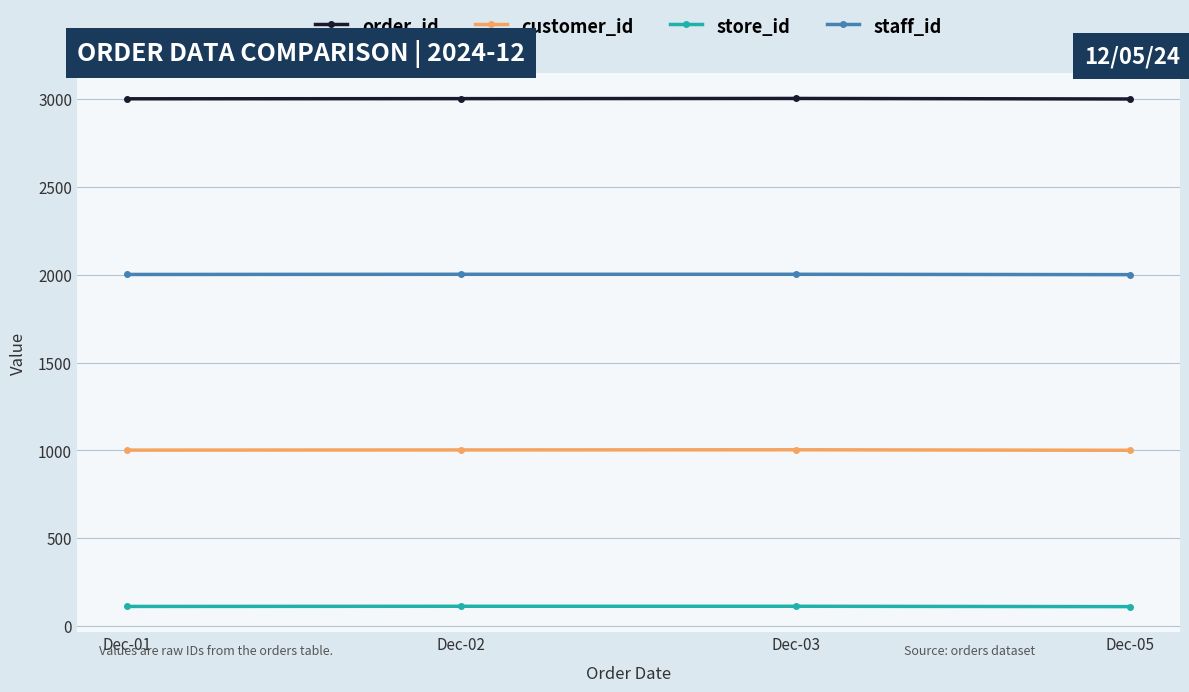

What is the maximum value shown in the chart?

3004